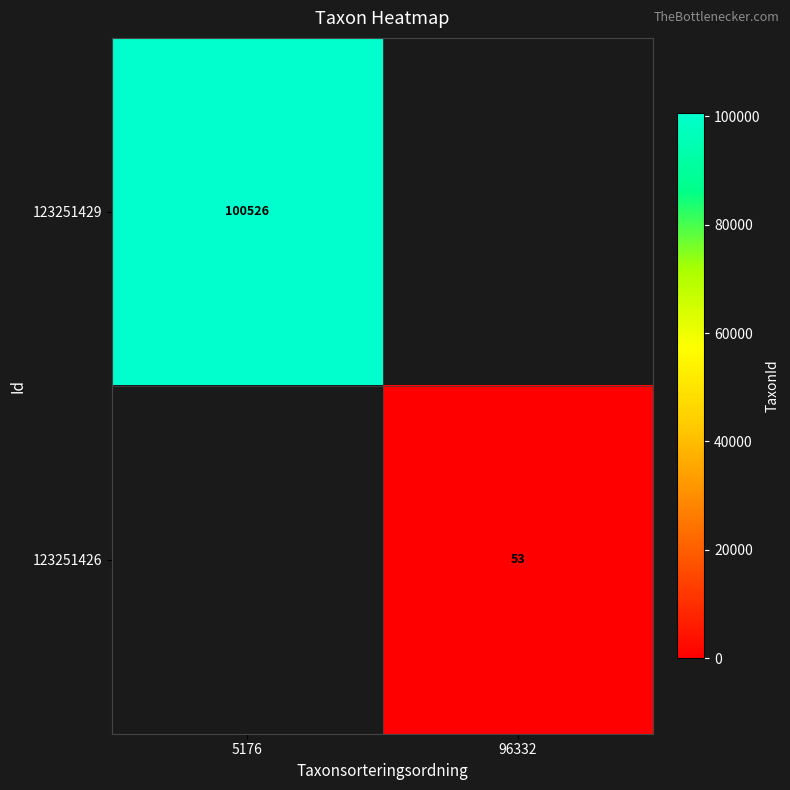

How many series are shown in this chart?

2